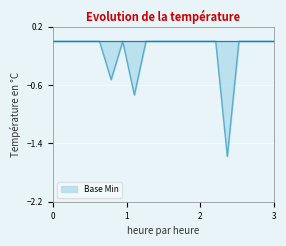

What is the smallest value displayed?

-1.6